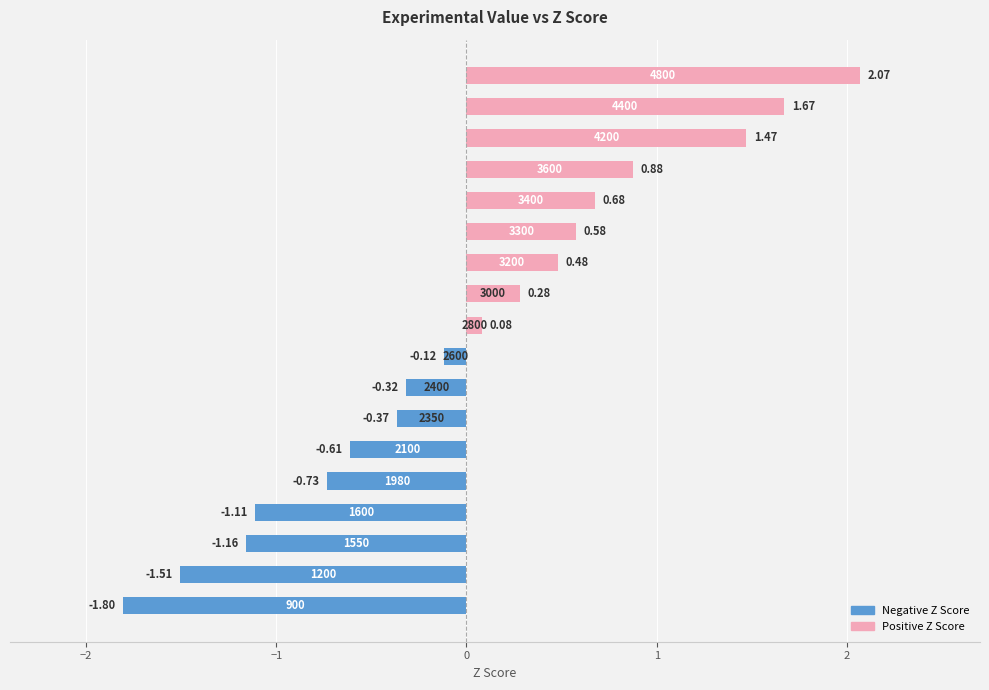

What is the difference between the maximum and minimum values?

3.9